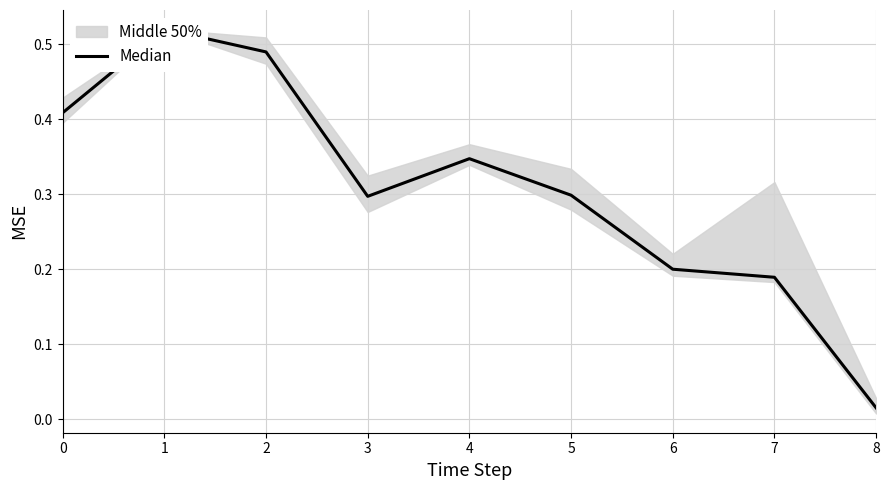

Is it true that the value at 7 is 0.2?

True